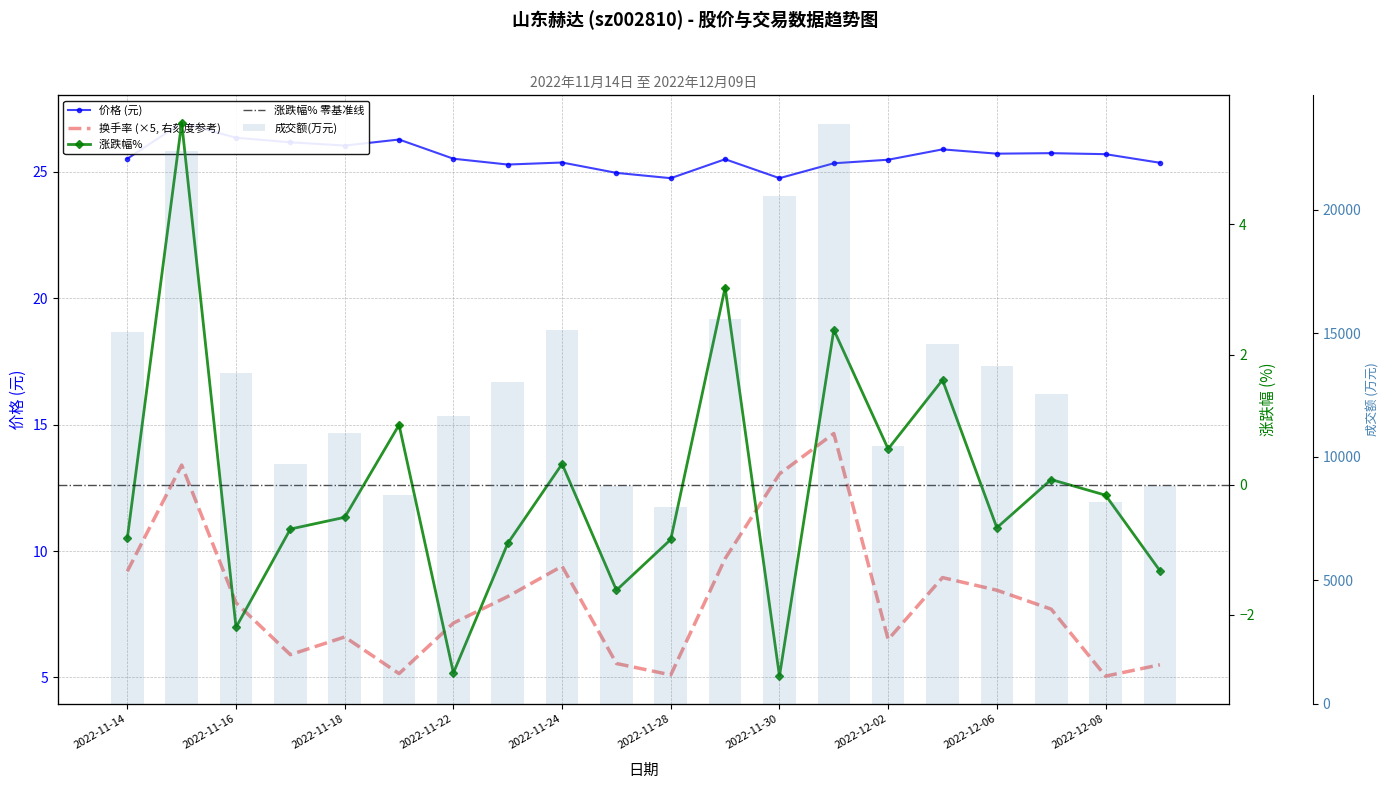

Which series has the widest spread of values?

成交额(万元)